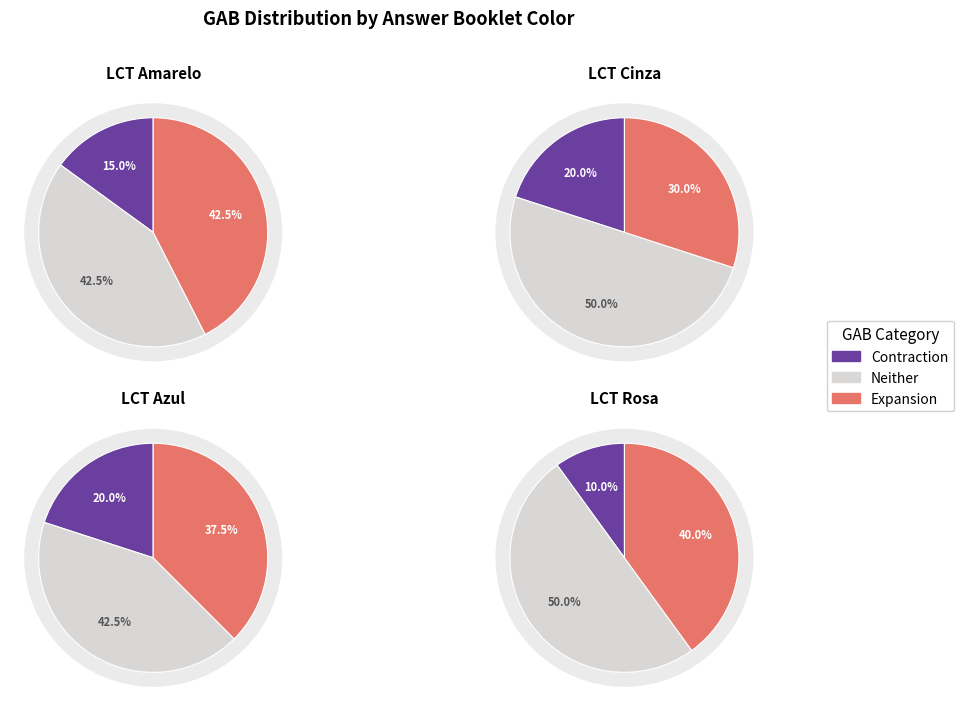

Is E the majority of the pie?

No